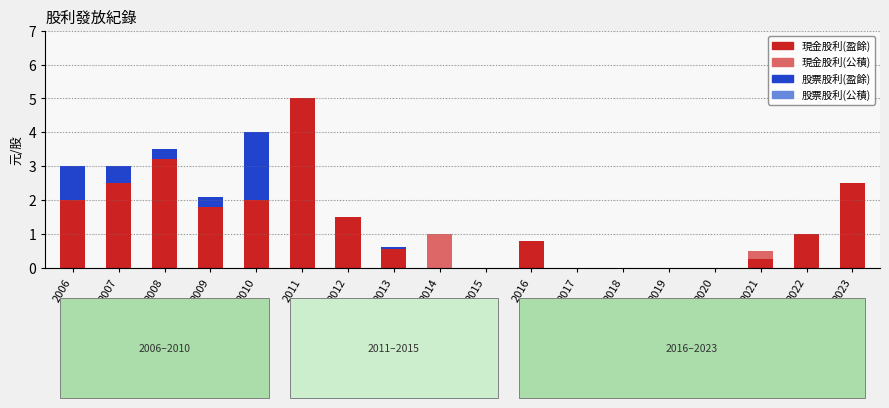

Is it true that 現金股利(盈餘) equals 1.5 at 2012?

True